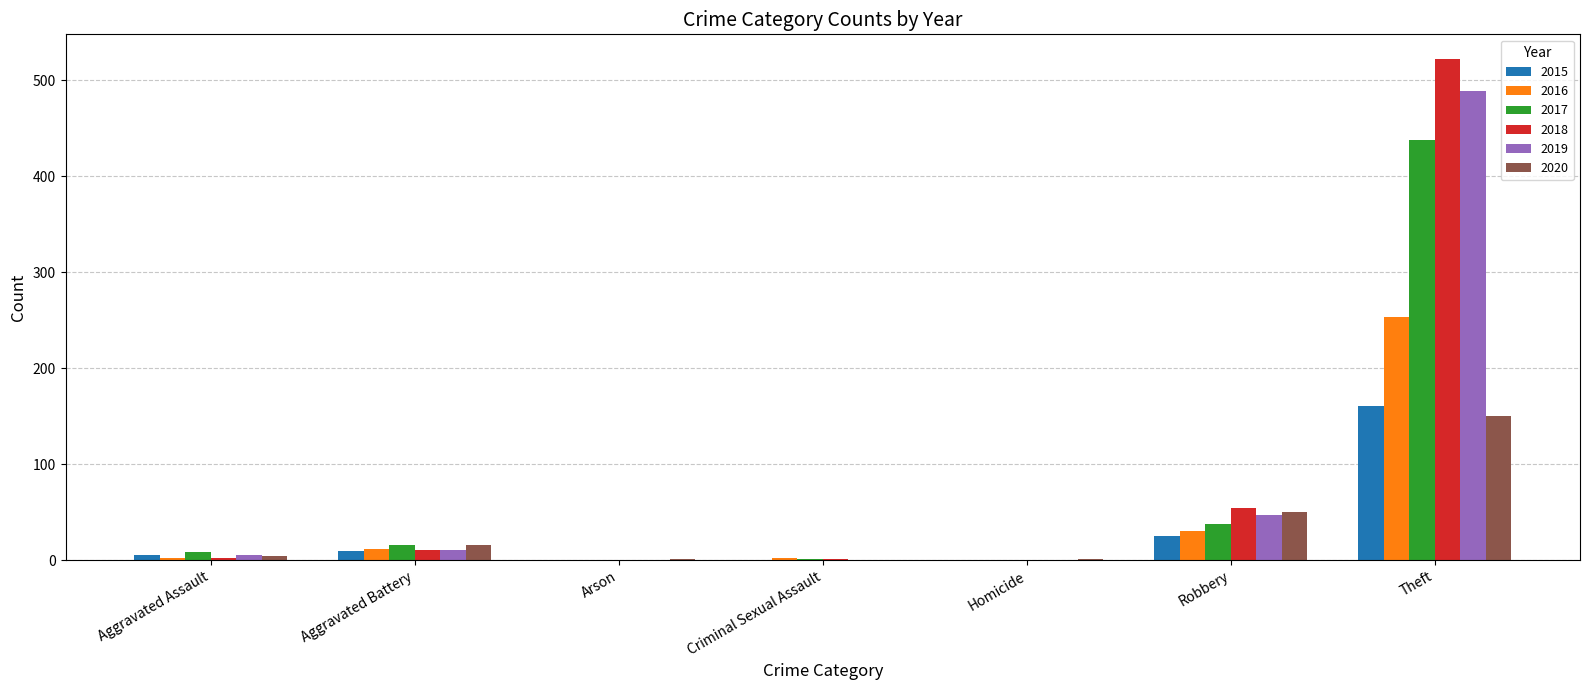

What is the highest value of the 2017 series?

438